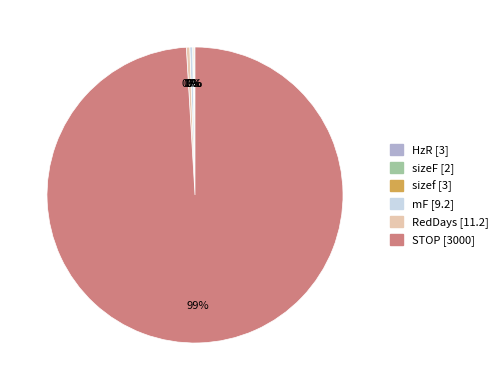

Is it true that mF is 0% of the pie?

True